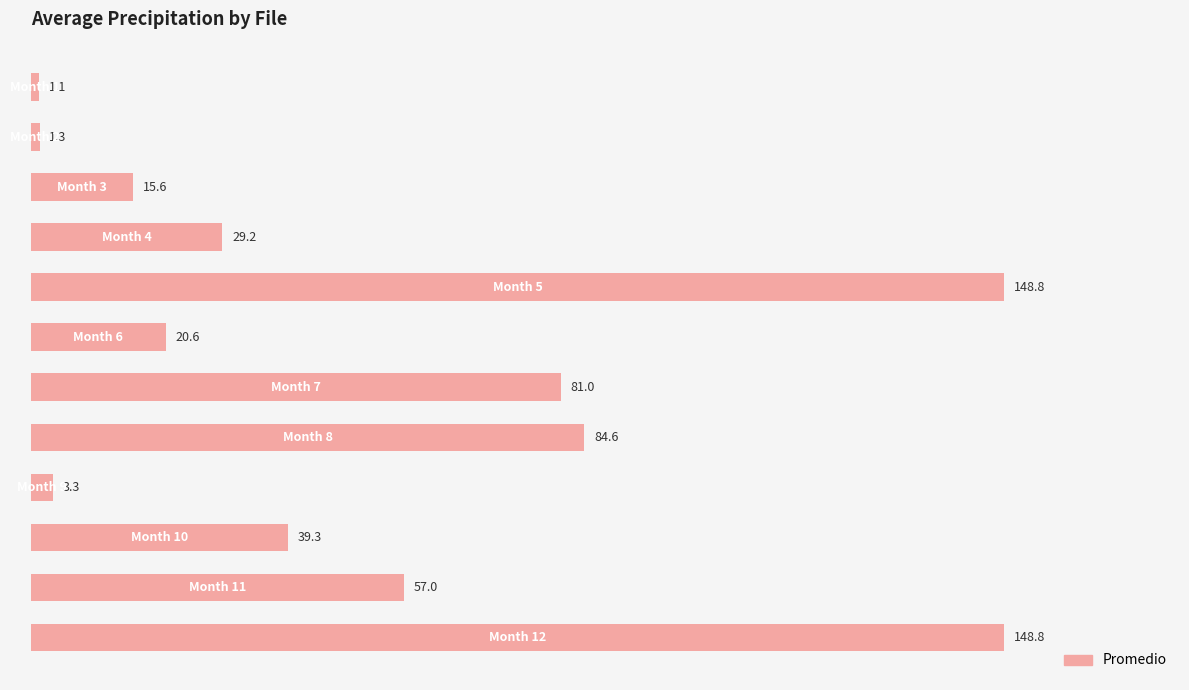

What is the value of the 6th bar from the top?

20.6